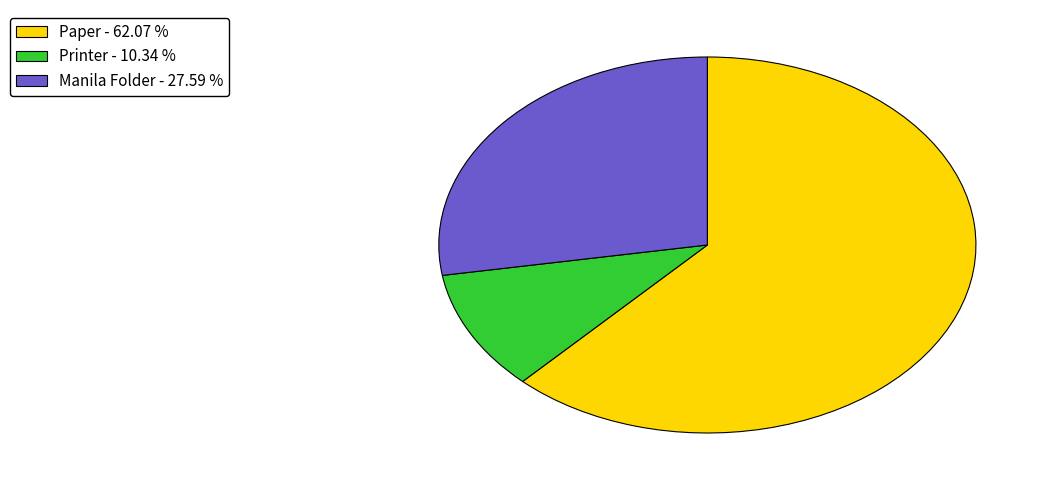

Does any single category account for the majority?

Yes